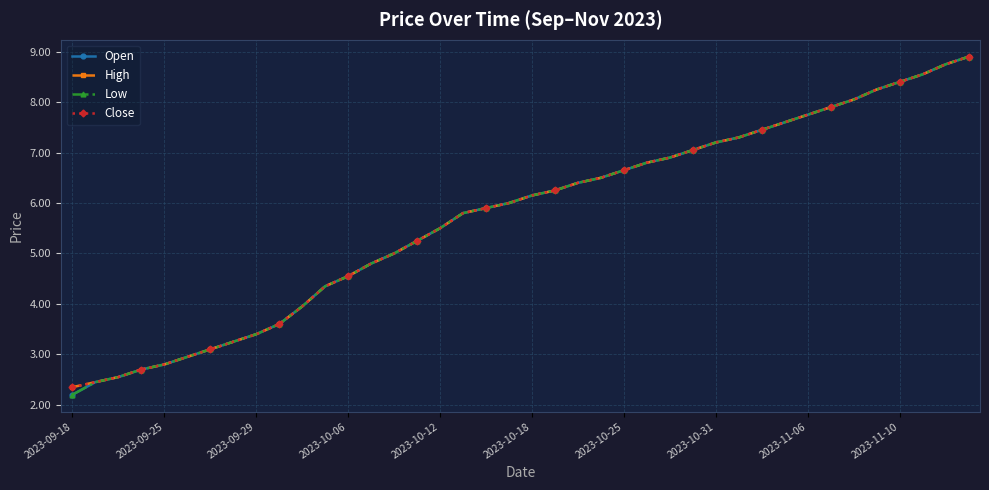

How many data points in Low are above 6?

20